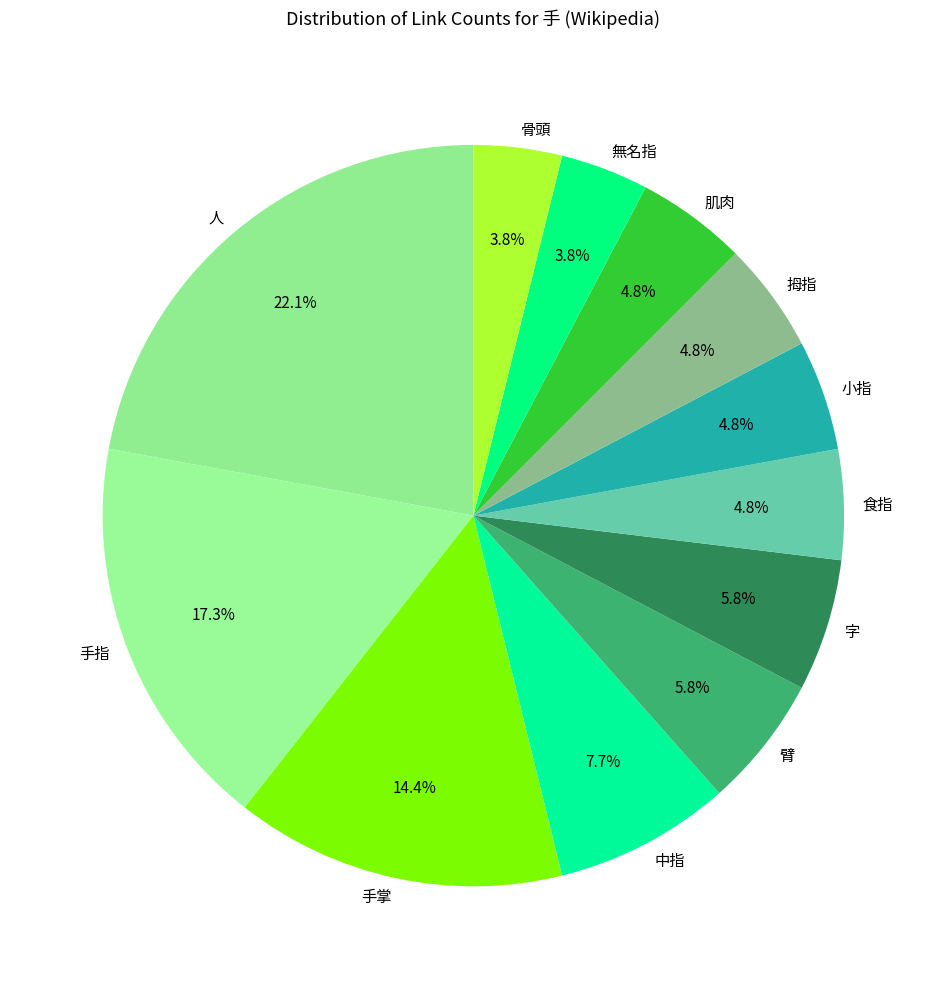

What percentage is the 臂 slice, to the nearest percent?

6%